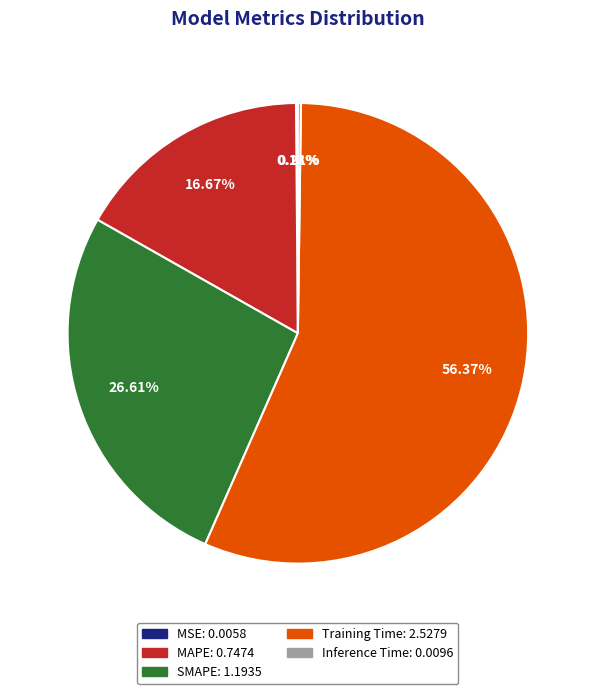

To the nearest percent, what is the difference between the largest and smallest slice percentages?

56%